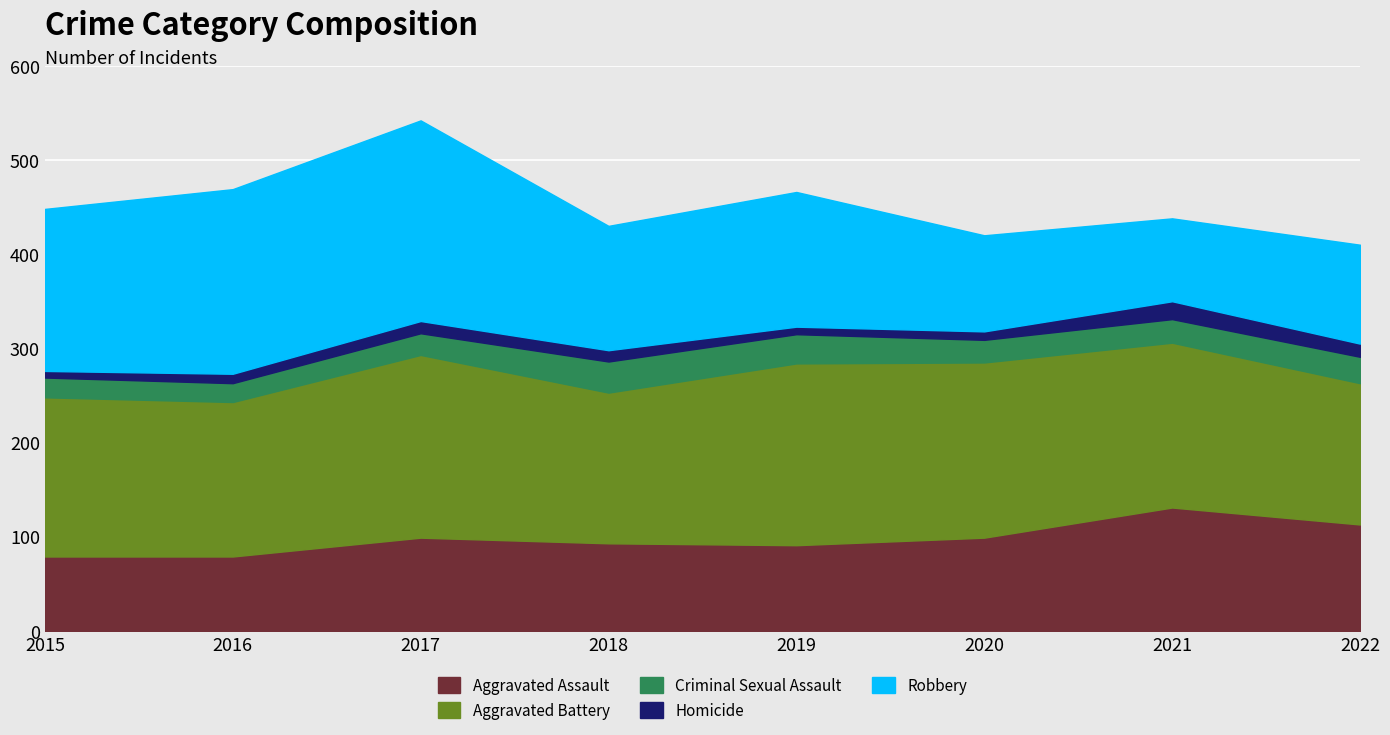

What is the total value across all series at 2019?

466